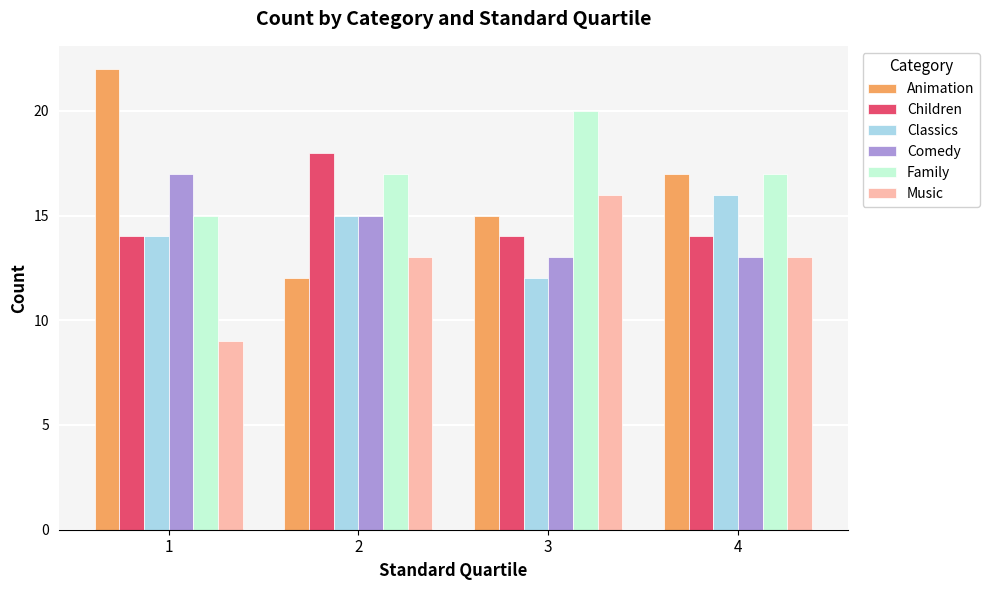

At which label does Family reach its minimum?

1